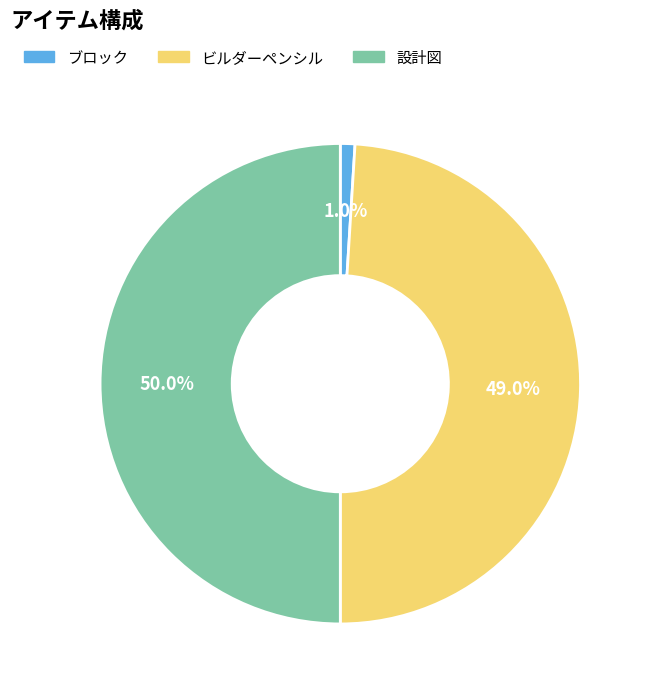

Combined, do 設計図 and ブロック account for over 50%?

Yes